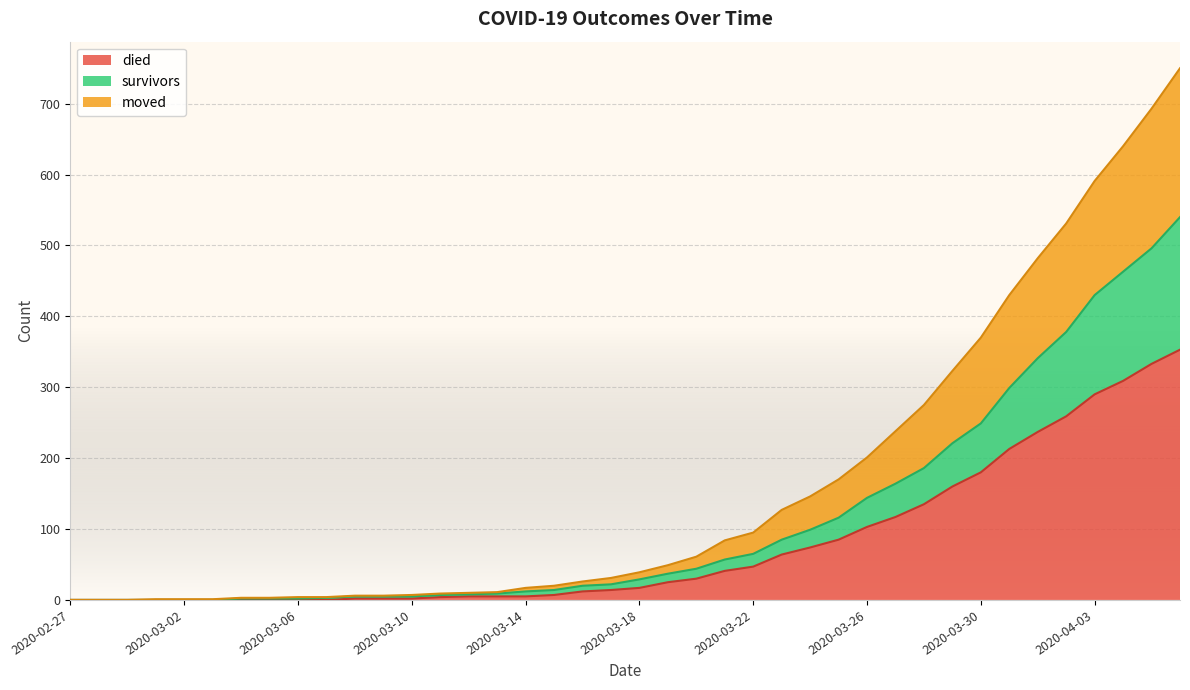

Which has a higher value, 2020-03-02 or 2020-03-26?

2020-03-26